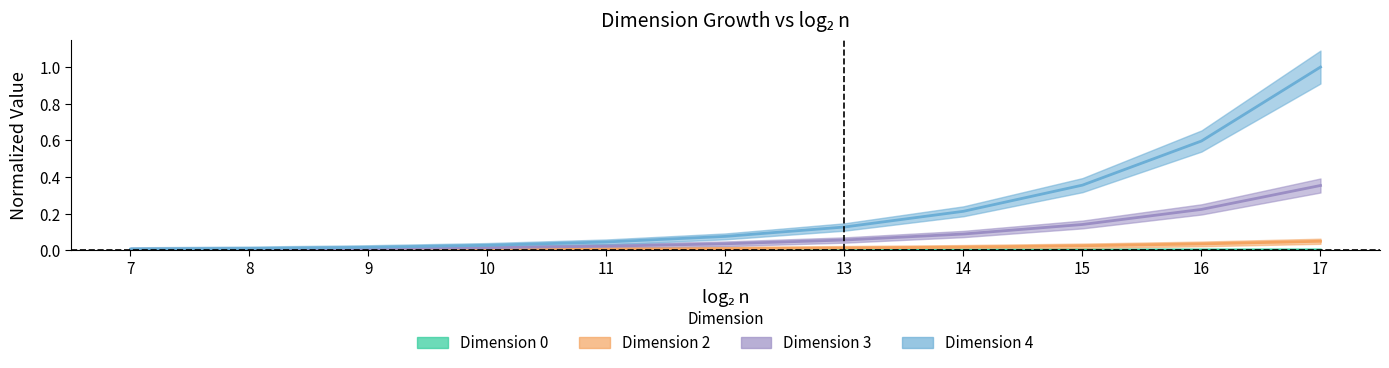

At which label does Dimension 4 reach its peak?

17